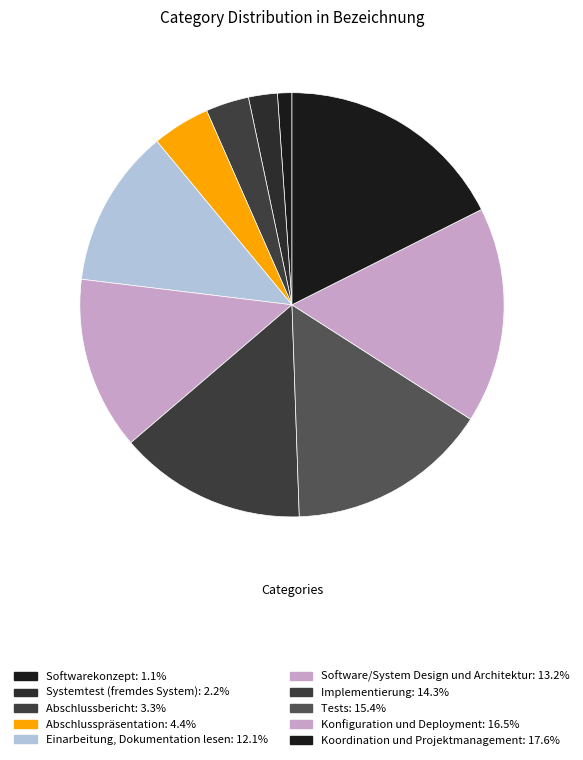

Is Abschlusspräsentation the majority of the pie?

No